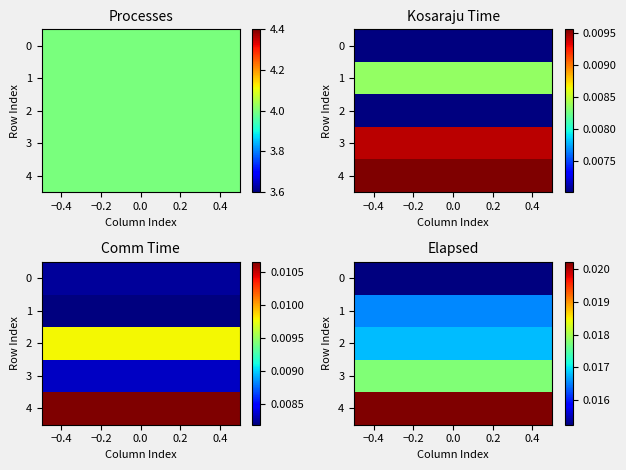

Is the value of Row 4 at 2 greater than the value of Row 2 at 1?

No